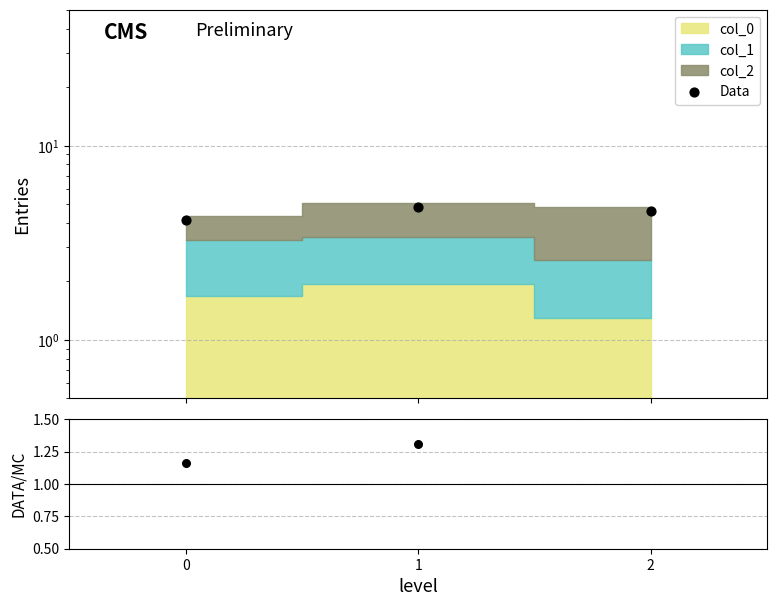

Which series contains the highest Y value?

Data